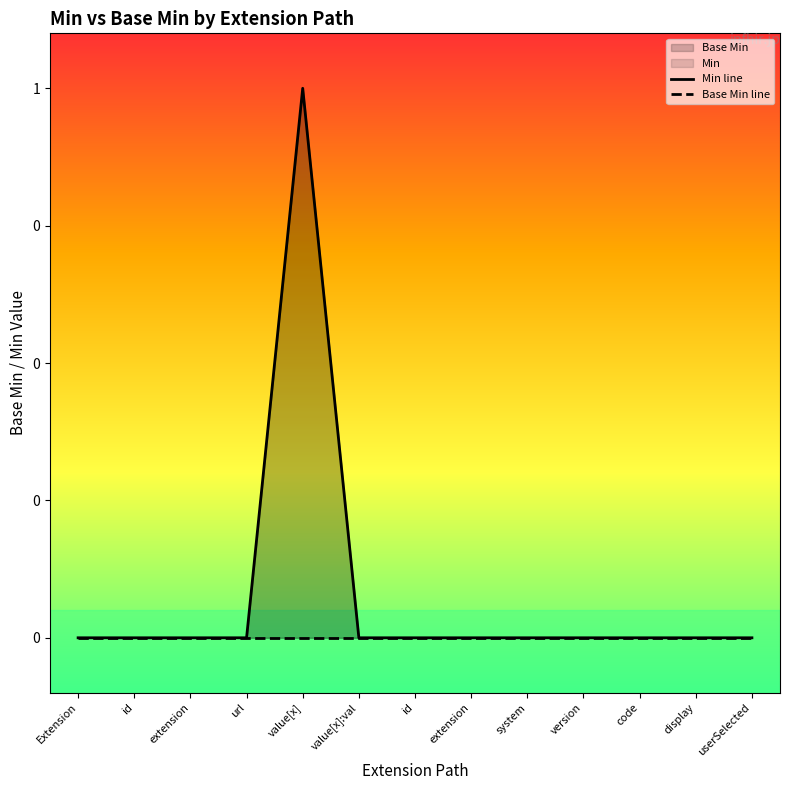

How many interior local peaks does the Min line series have?

1